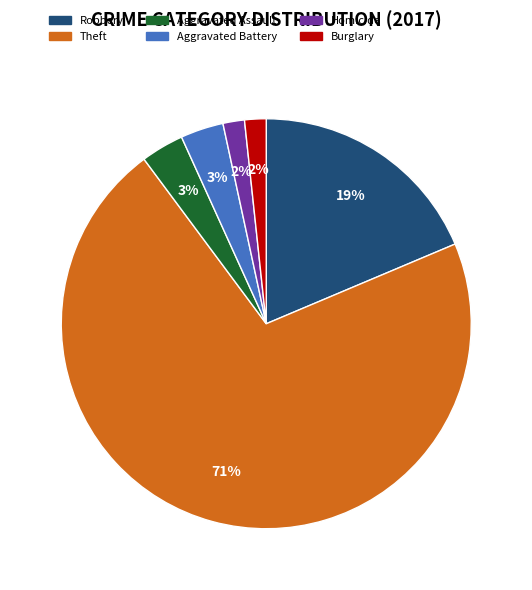

To the nearest percent, what portion does Aggravated Assault represent?

3%